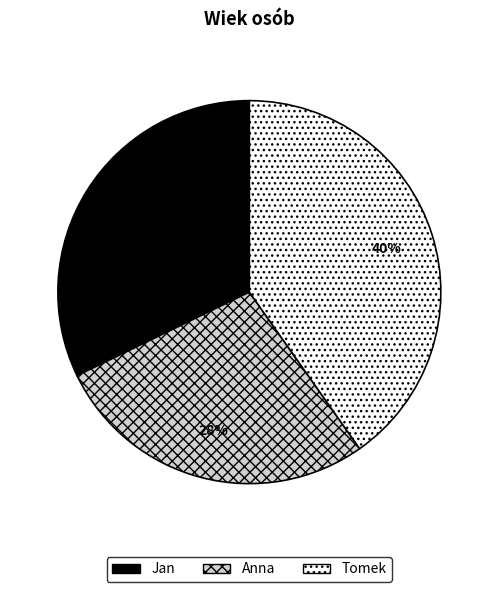

Is it true that Anna is 16% of the pie?

False